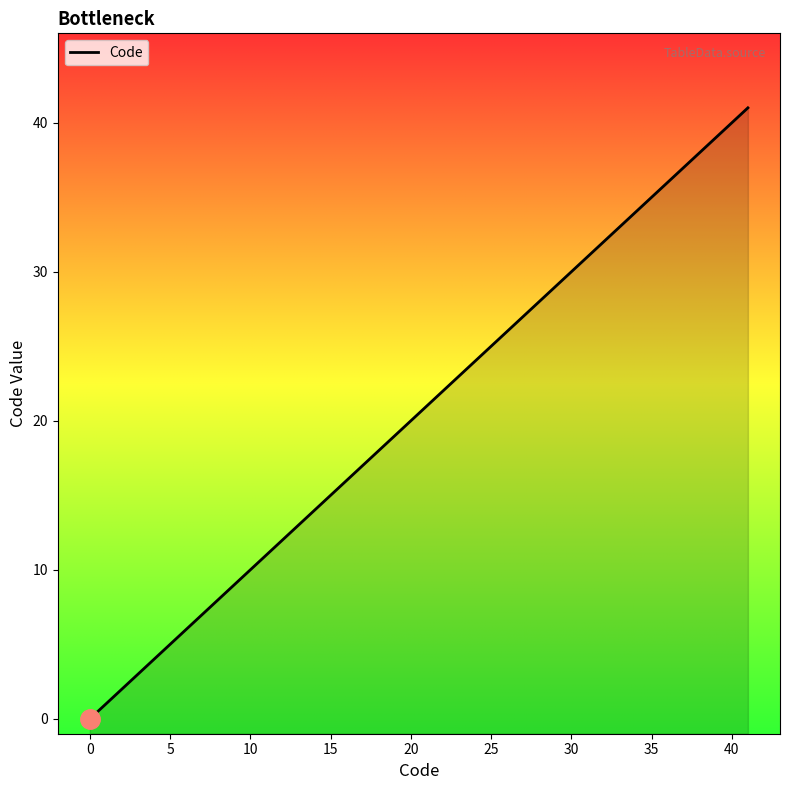

True or false: the data shows 0 at 0.

True